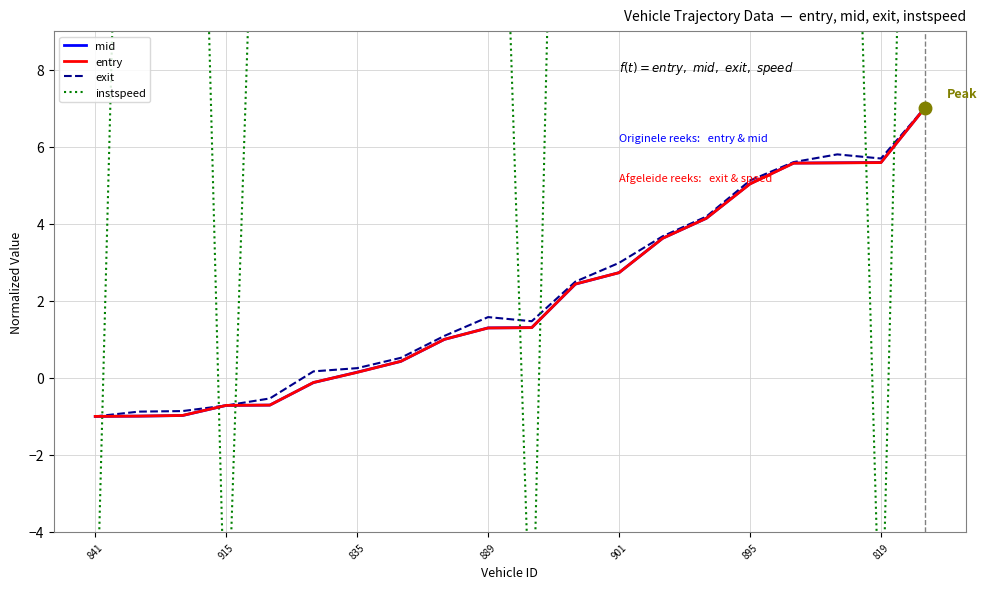

What is the minimum value for exit?

-1.0